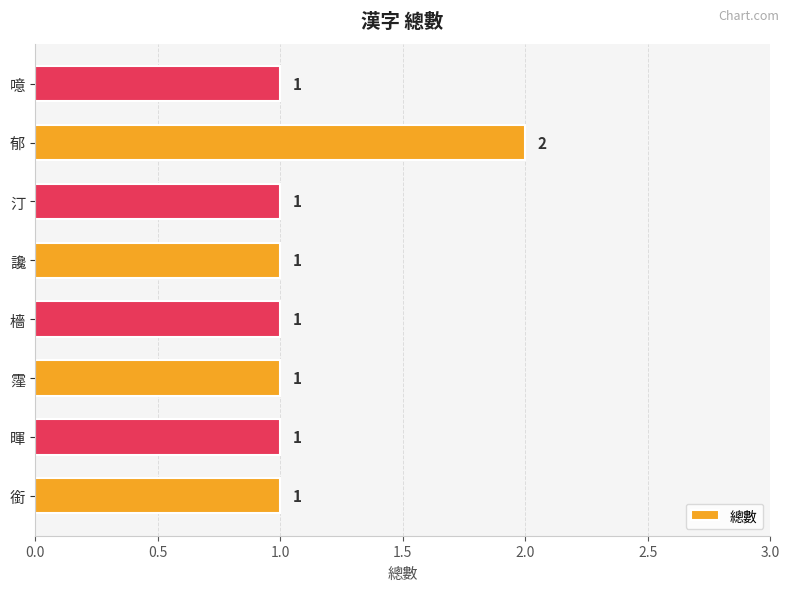

What is the sum of all values?

9